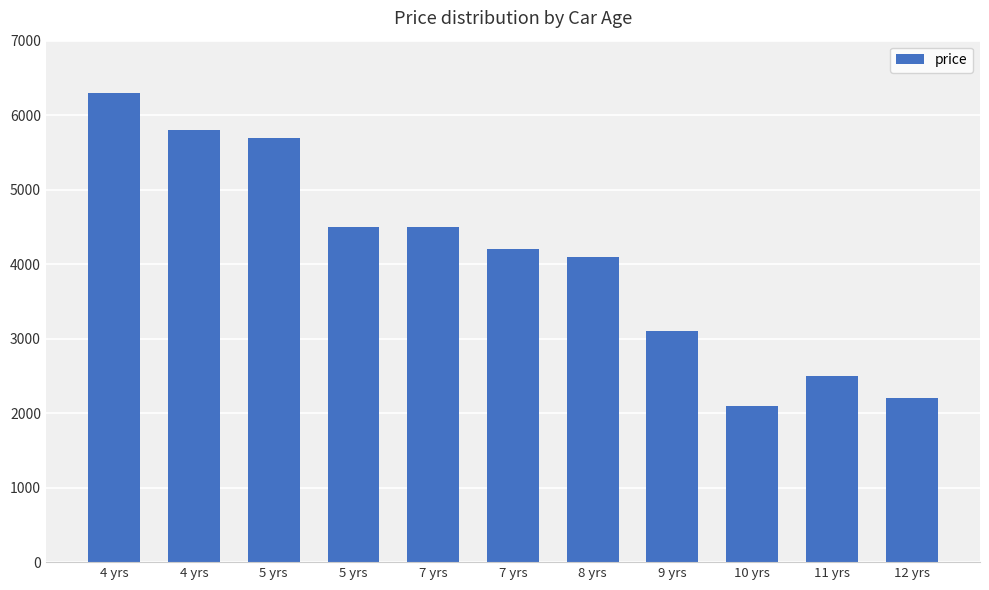

Does the chart contain stacked bars?

No